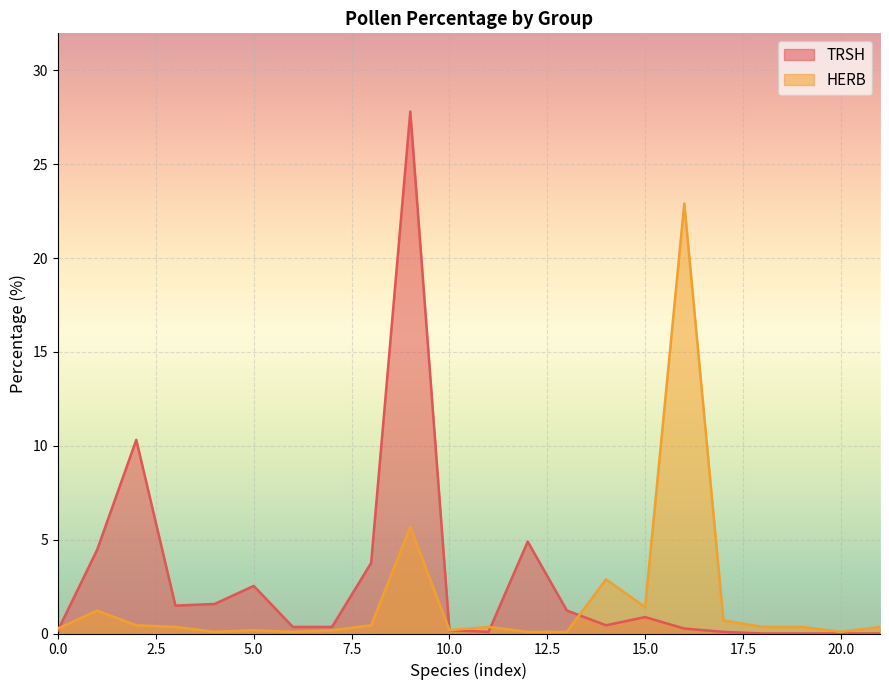

What is the highest value of the TRSH series?

27.8